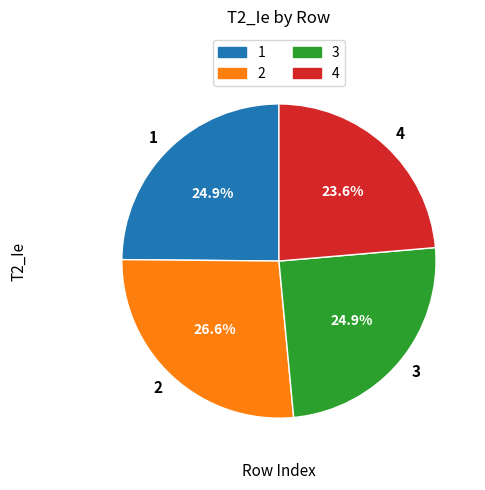

To the nearest percent, what is the difference between the 4 and 1 slice percentages?

1%